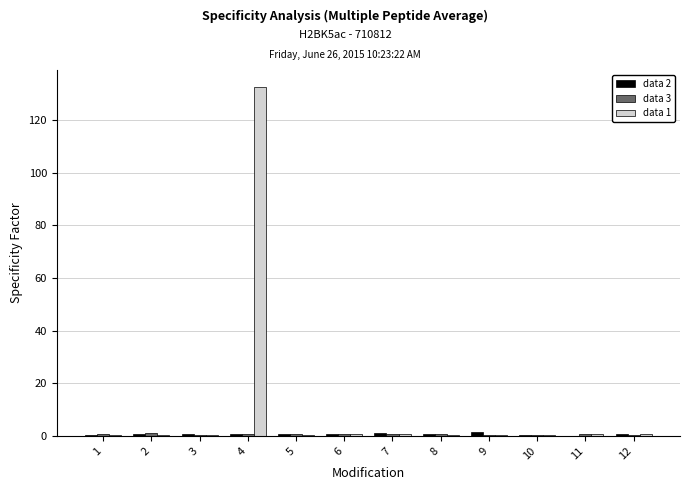

At which category is the sum across all series the highest?

4